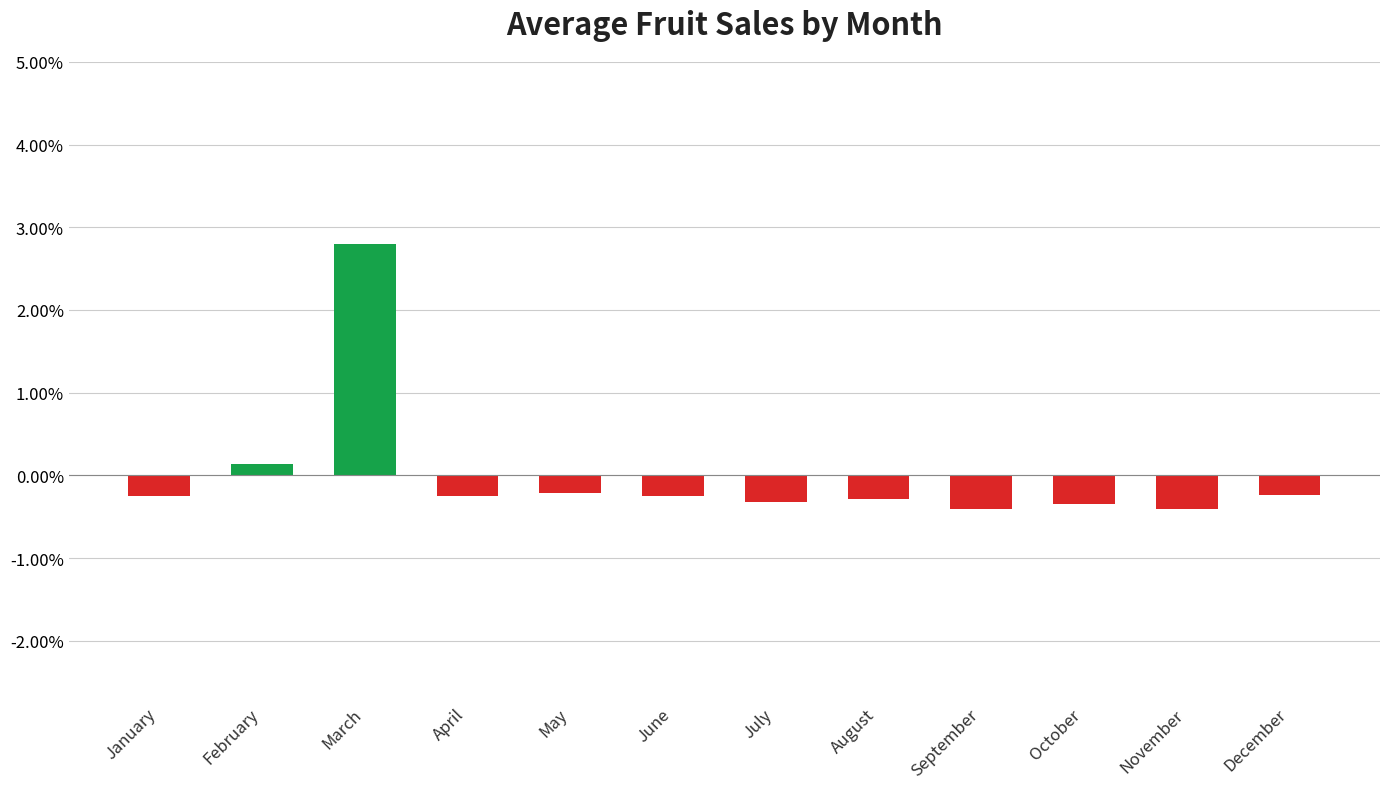

How many values are below zero?

10